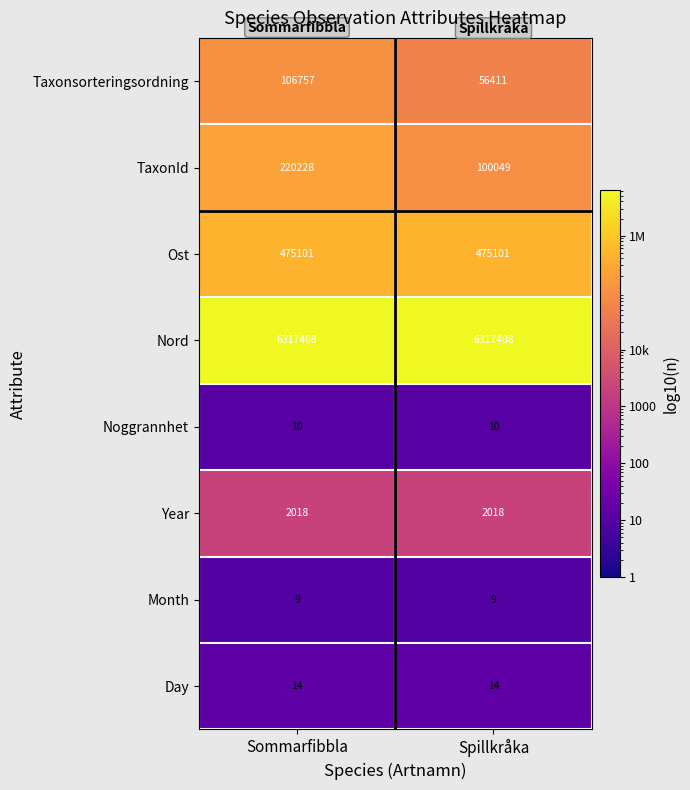

What is the highest value of the TaxonId series?

220228